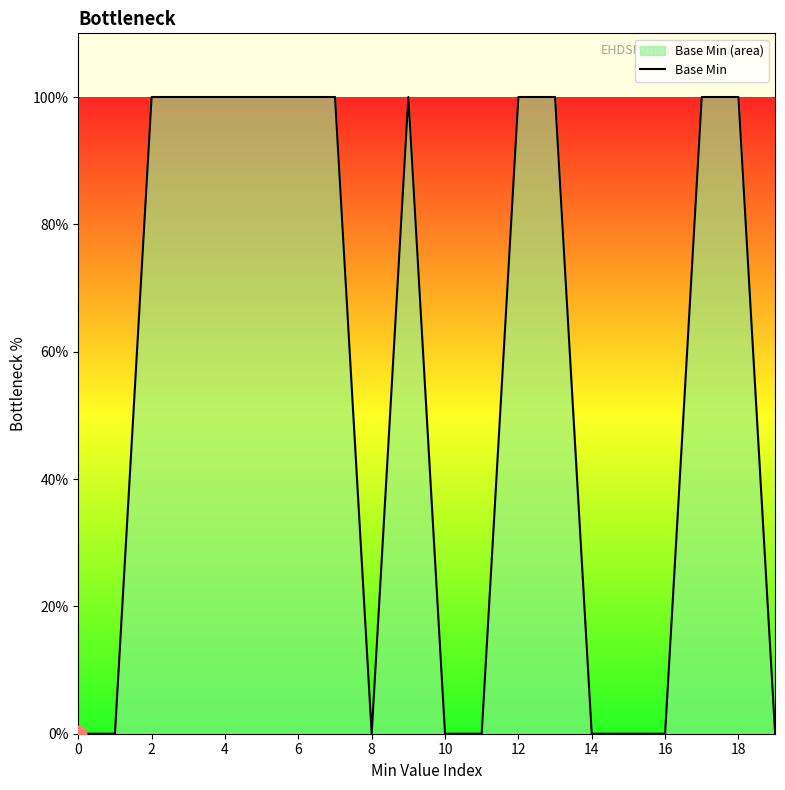

What is the change in value from 18 to 19?

-100